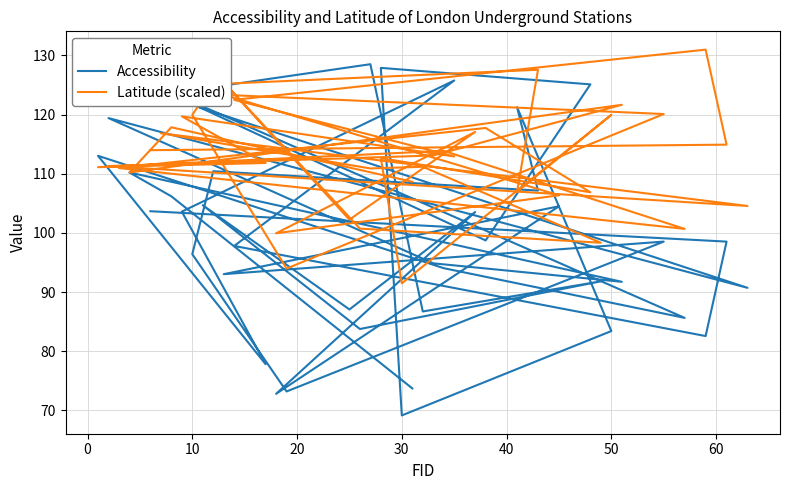

How many interior local valleys does the Accessibility series have?

14